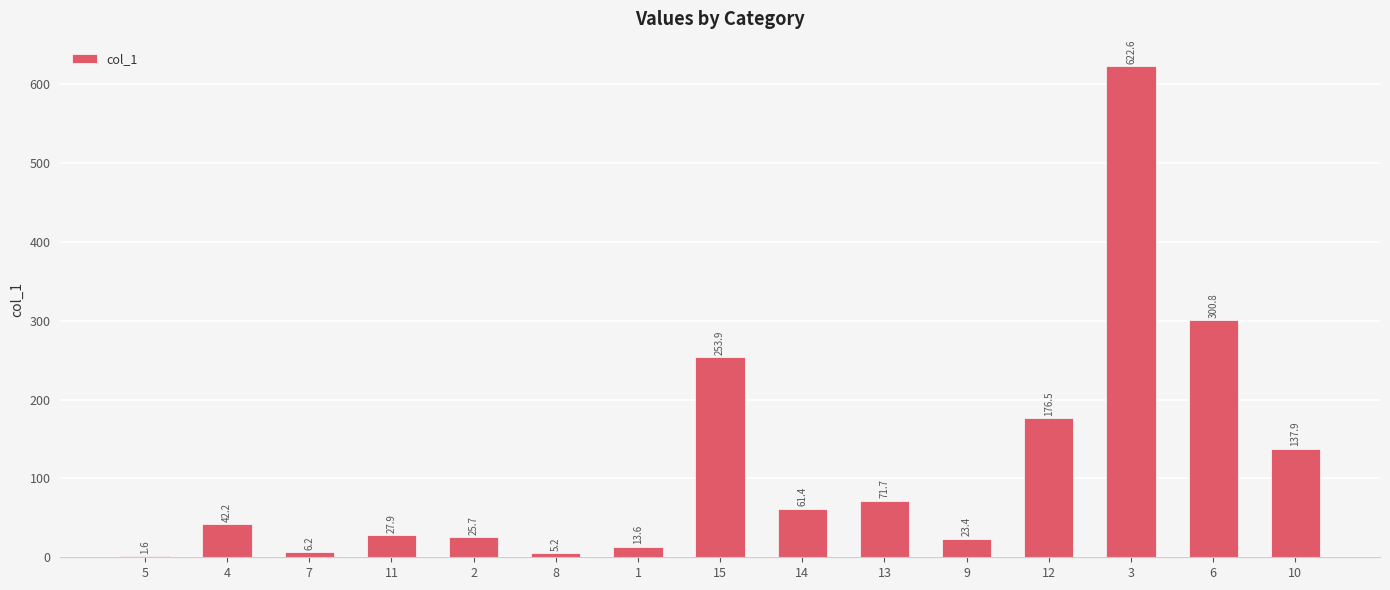

What is the maximum value shown in the chart?

622.6